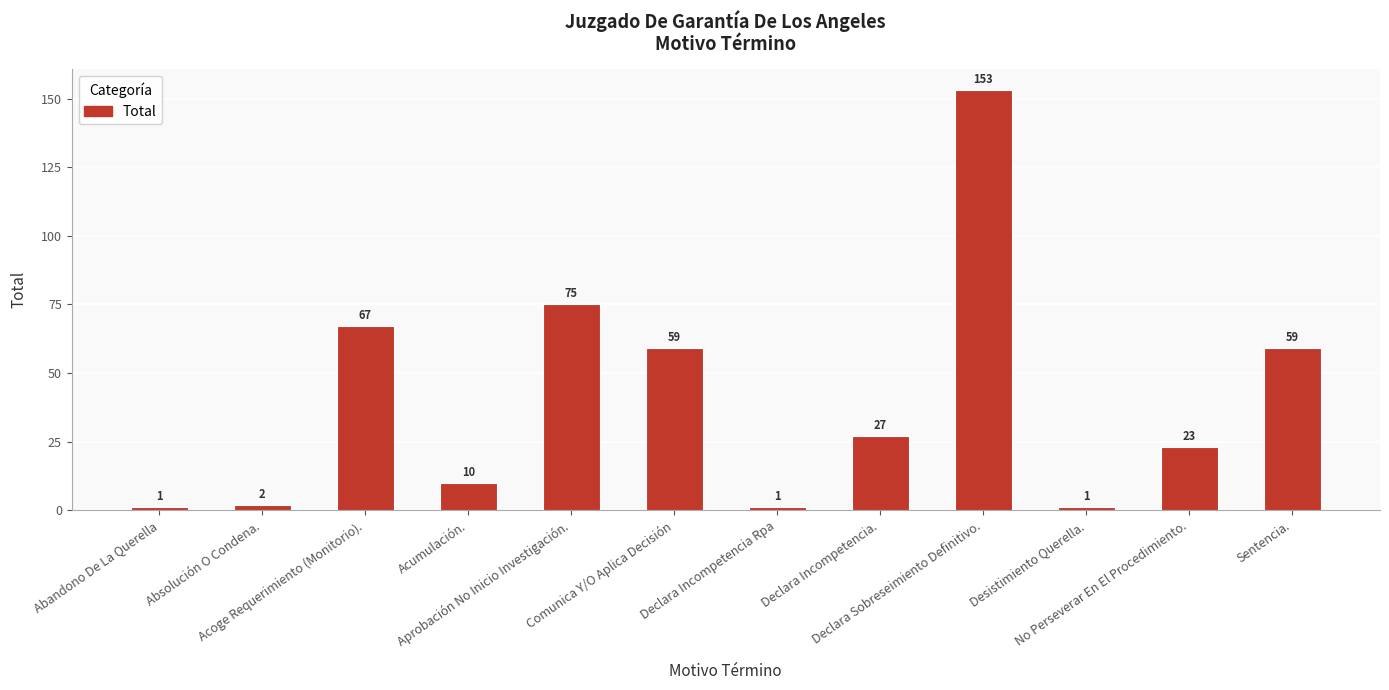

What is the change in value from Acoge Requerimiento (Monitorio). to Aprobación No Inicio Investigación.?

+8